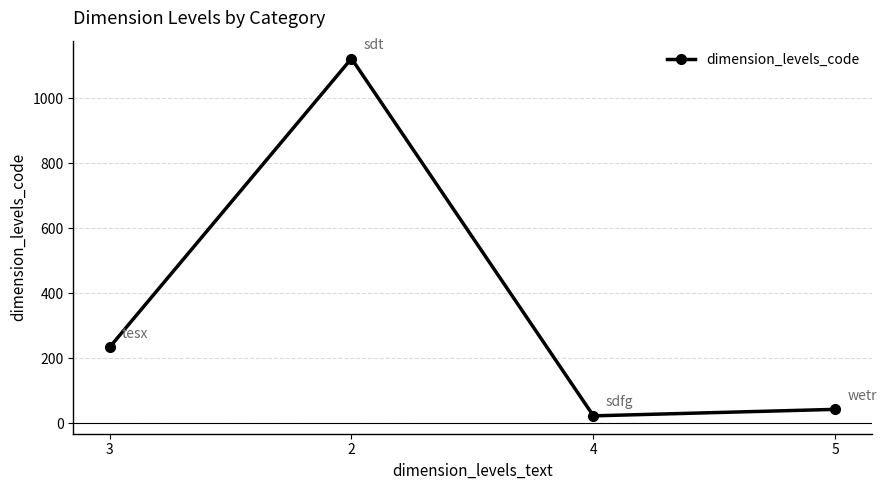

What position from the left is 2?

2